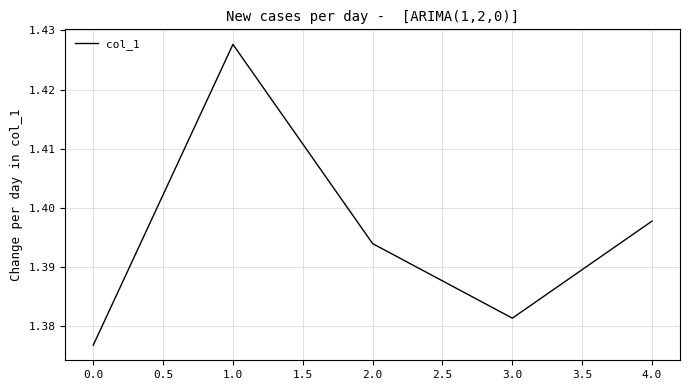

True or false: there are more than 0 points higher than both neighbors.

True